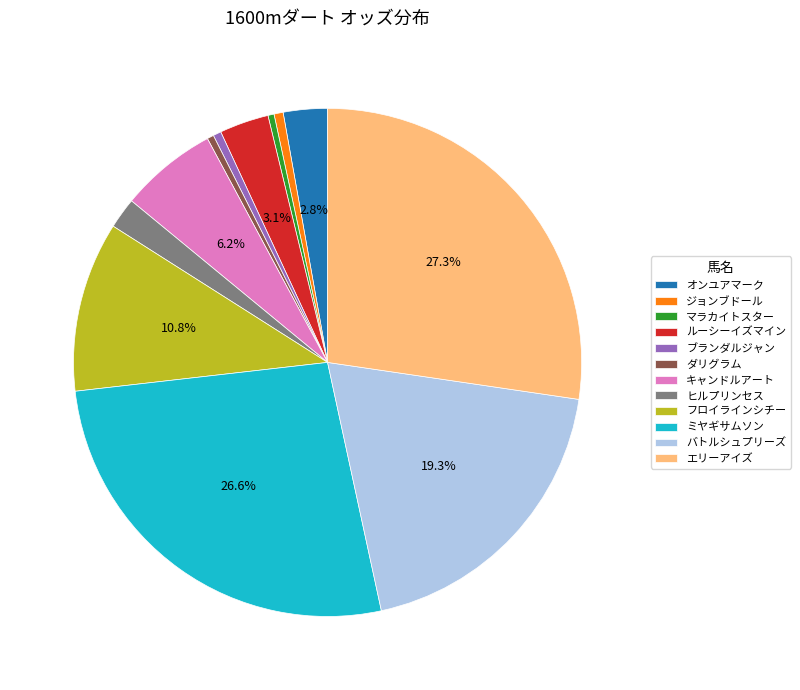

Combined, do ミヤギサムソン and バトルシュプリーズ account for over 50%?

No